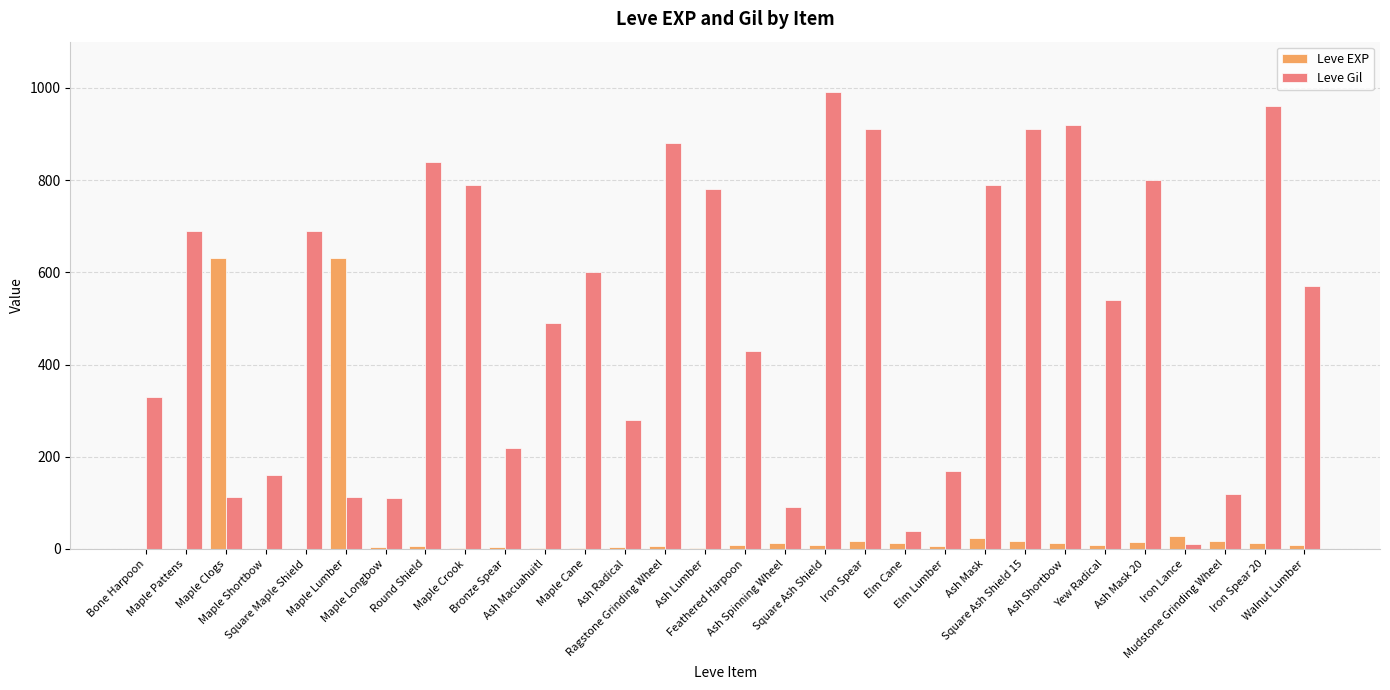

What is the maximum value shown in the chart?

990